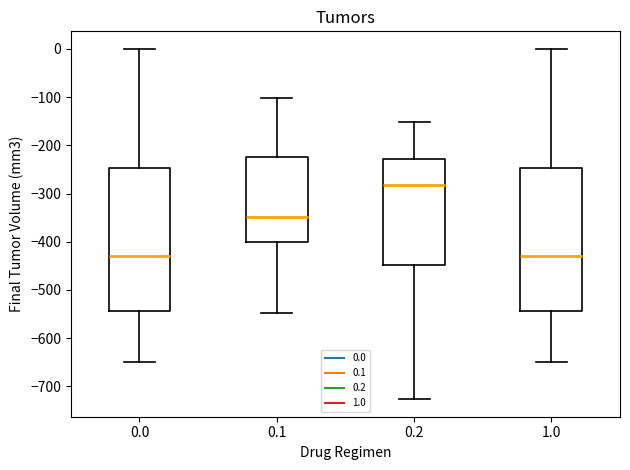

Reading left to right, transcribe this box plot: for each box, give where its median line is, the range the box spans, and where its two whiskers end, as read against the y-axis. The values are not printed on the chart, so give them approximately, as read against the axis.

0.0: median -430, box -540 to -250, whiskers -650 to 0
0.1: median -350, box -400 to -220, whiskers -550 to -100
0.2: median -280, box -450 to -230, whiskers -730 to -150
1.0: median -430, box -540 to -250, whiskers -650 to 0